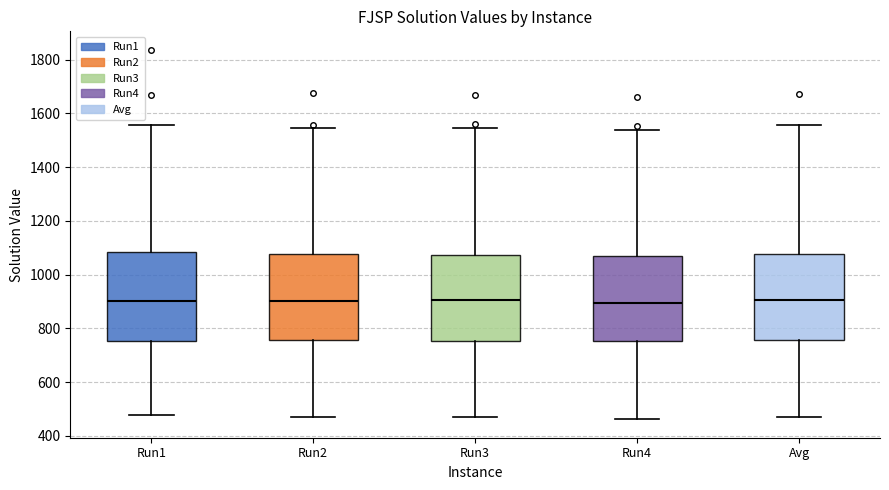

Reading left to right, read every box against the y-axis: the position of its median line, the range the box covers, and the ends of its whiskers. The values are not printed on the chart, so give them approximately, as read against the axis.

Run1: median 900, box 760 to 1080, whiskers 480 to 1560
Run2: median 900, box 760 to 1080, whiskers 480 to 1540
Run3: median 900, box 760 to 1080, whiskers 460 to 1540
Run4: median 900, box 760 to 1080, whiskers 460 to 1540
Avg: median 900, box 760 to 1080, whiskers 480 to 1560